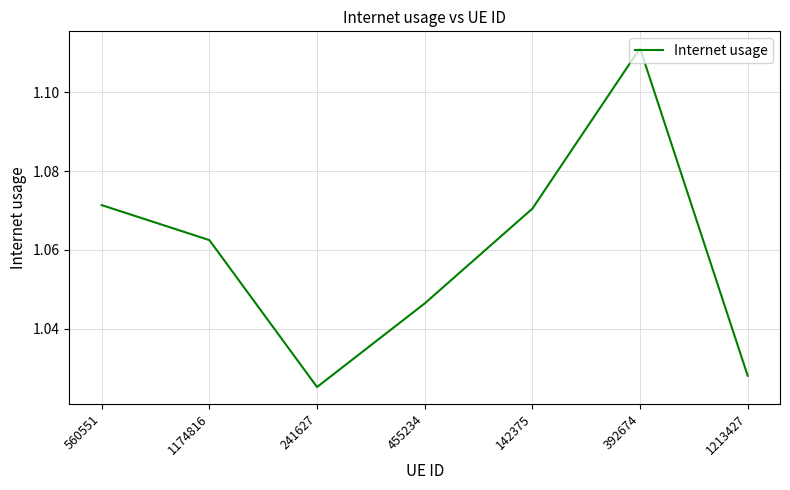

What position from the right is 1174816?

6